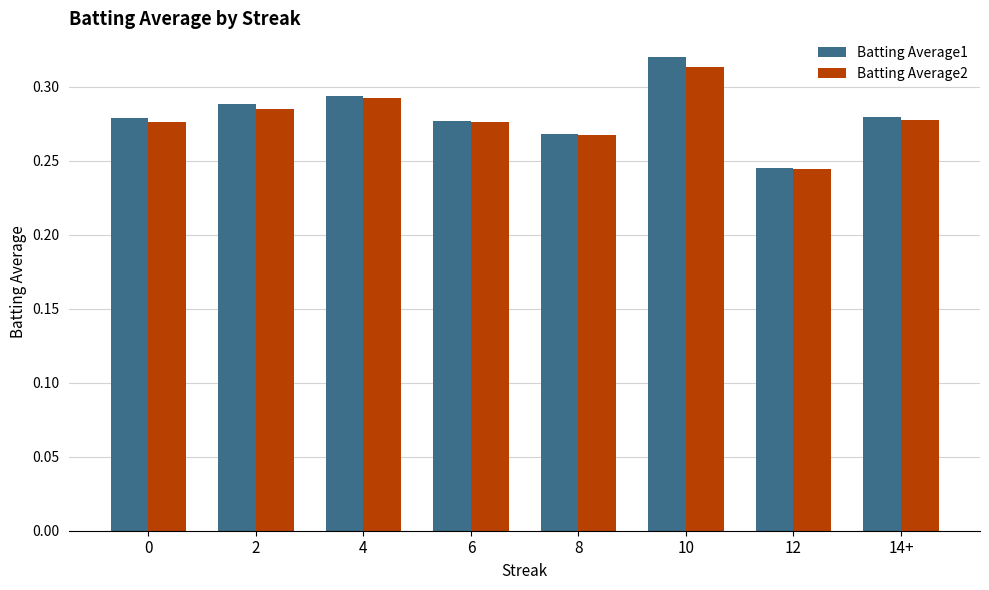

At which label is Batting Average2 closest to 0?

12